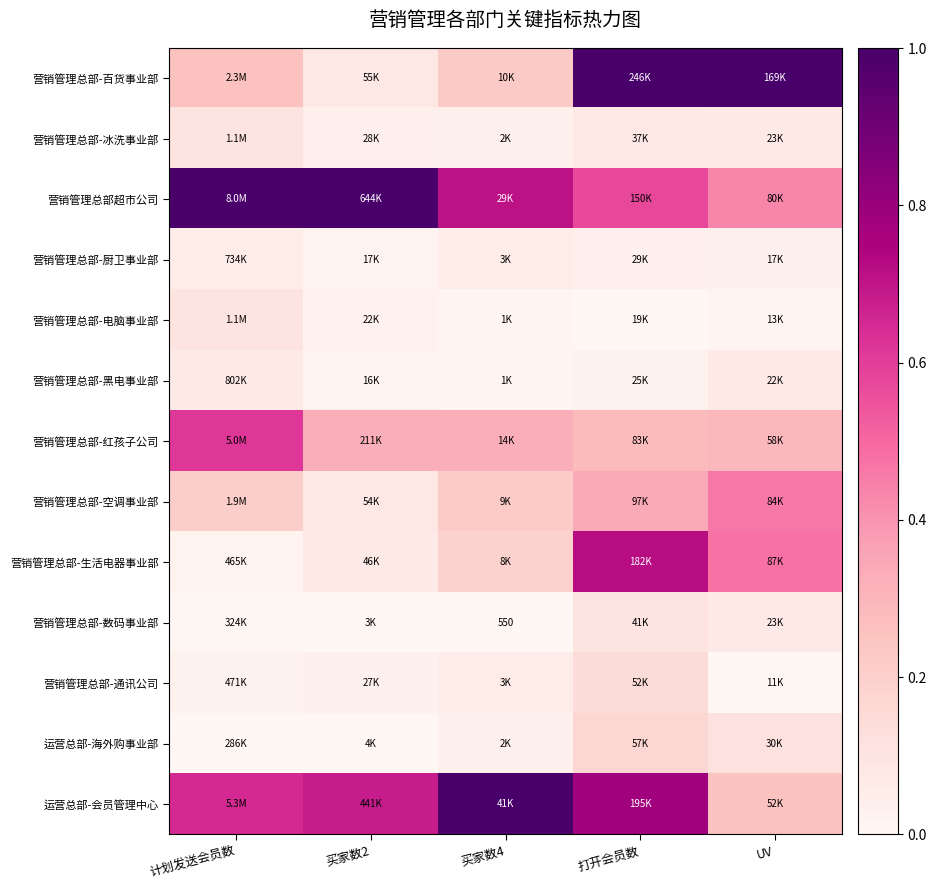

Which has a higher value, 打开会员数 or 买家数4?

打开会员数